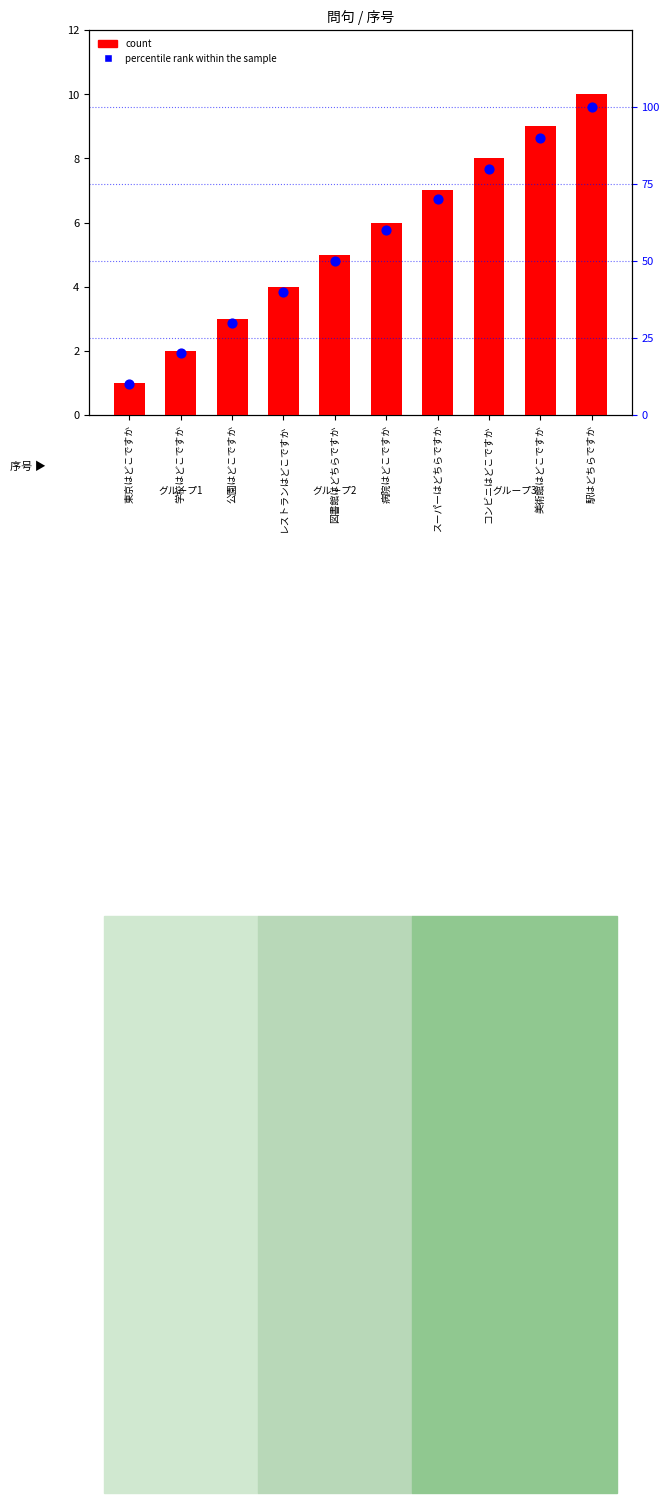

Which series contains the lowest Y value?

count